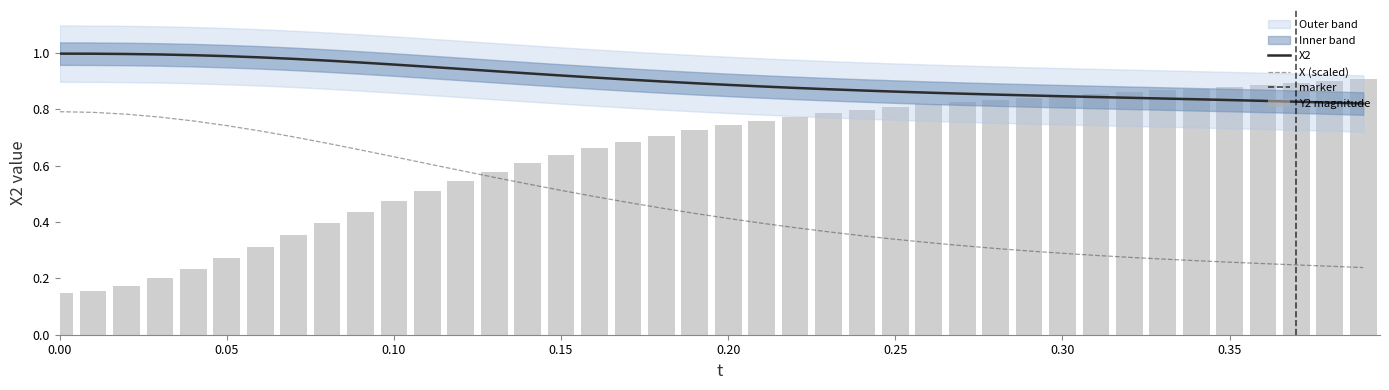

True or false: X (scaled) and X2 intersect in this chart.

False